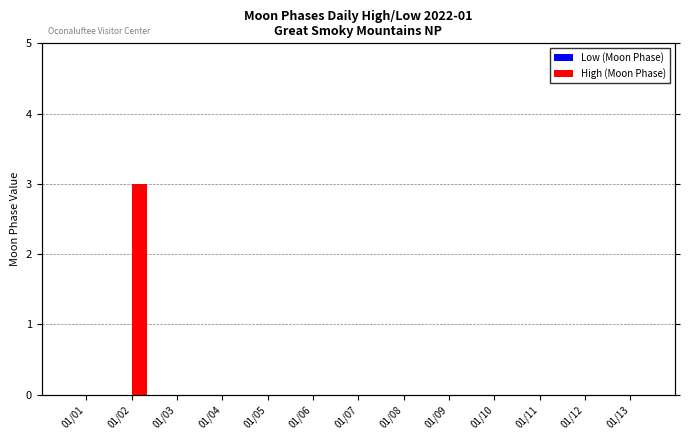

Is it true that High (Moon Phase) equals -1 at 01/01?

False